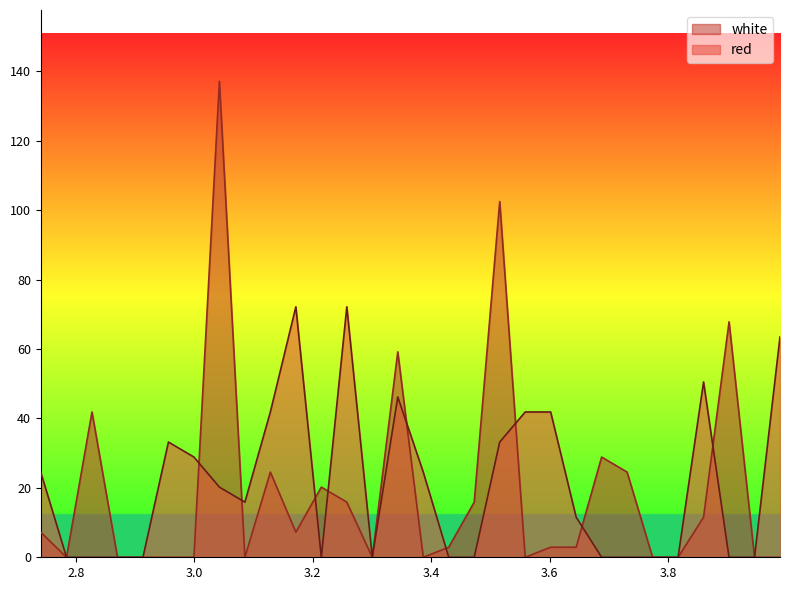

What is the average value of the red series?

20.7